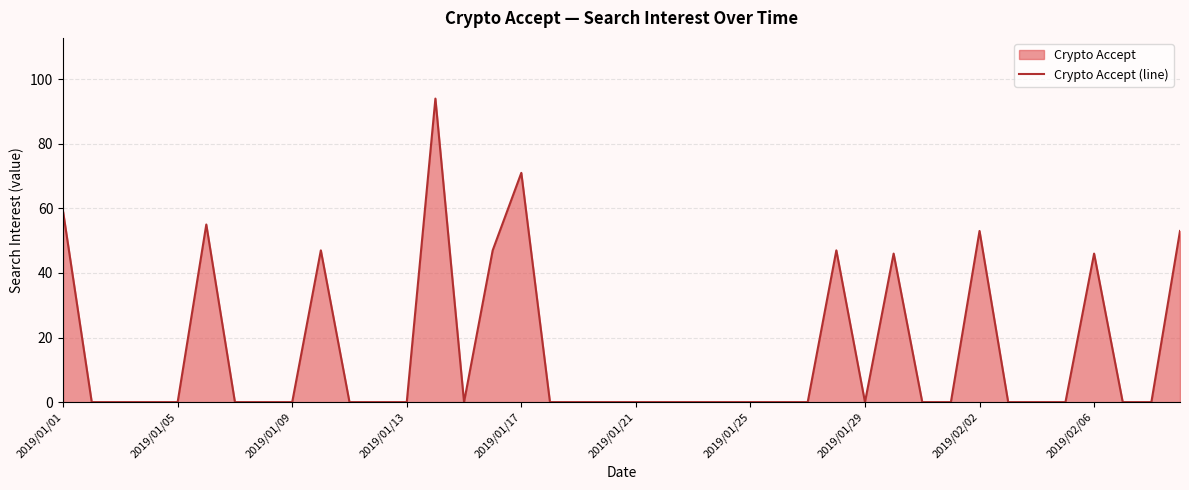

What is the greatest value displayed?

94